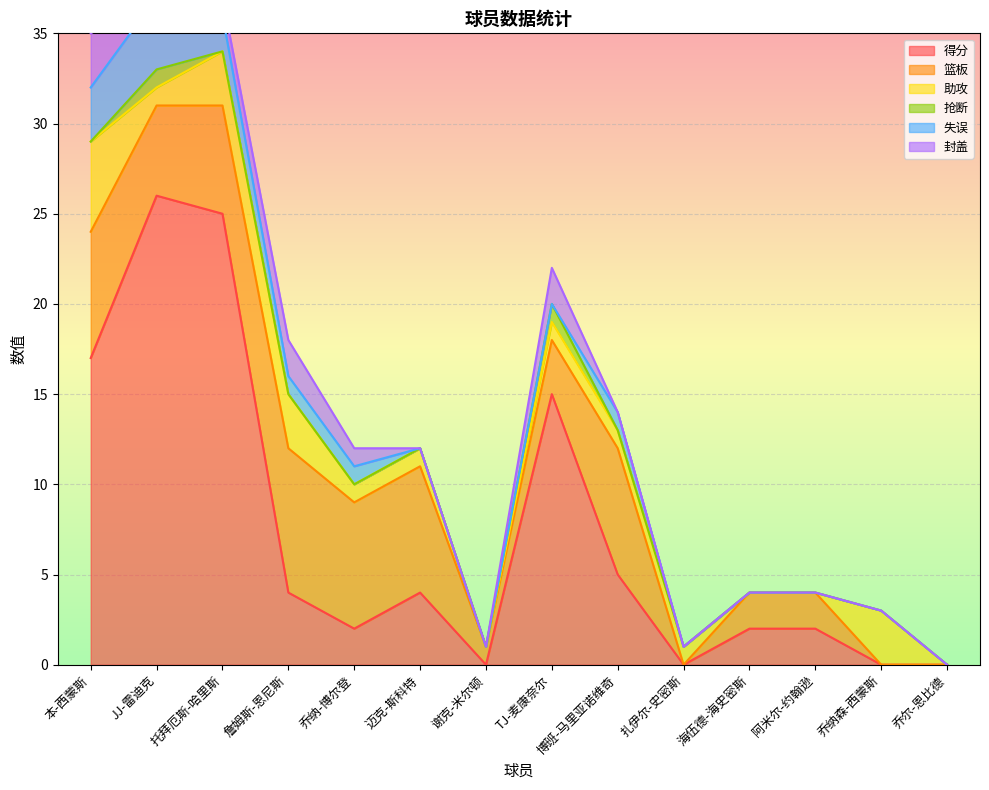

How many times do 得分 and 篮板 cross each other?

3